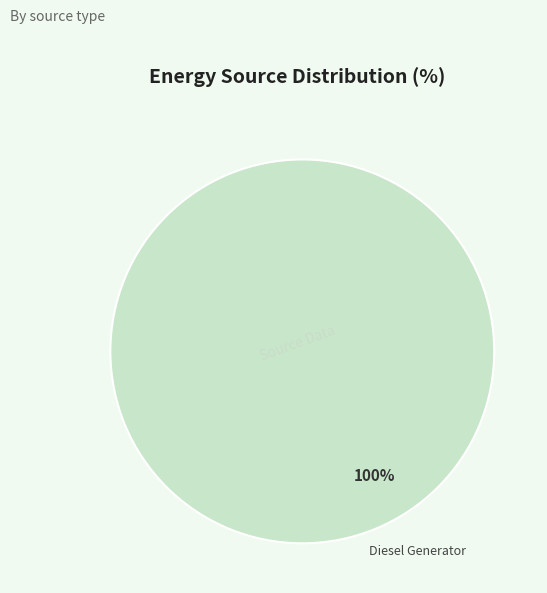

How many segments does this pie chart have?

1